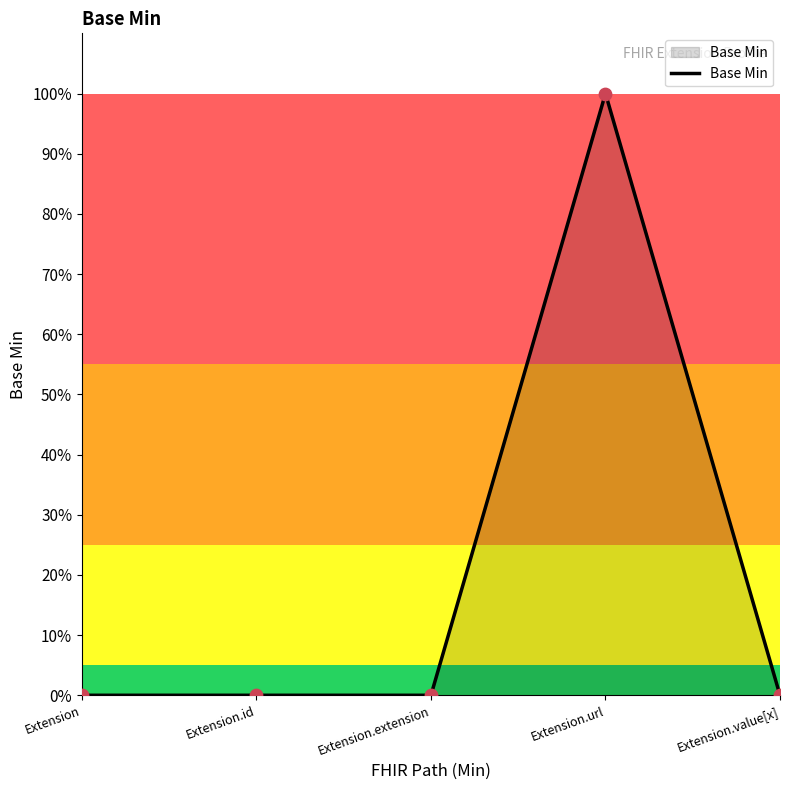

What is the change in value from Extension to Extension.url?

+1